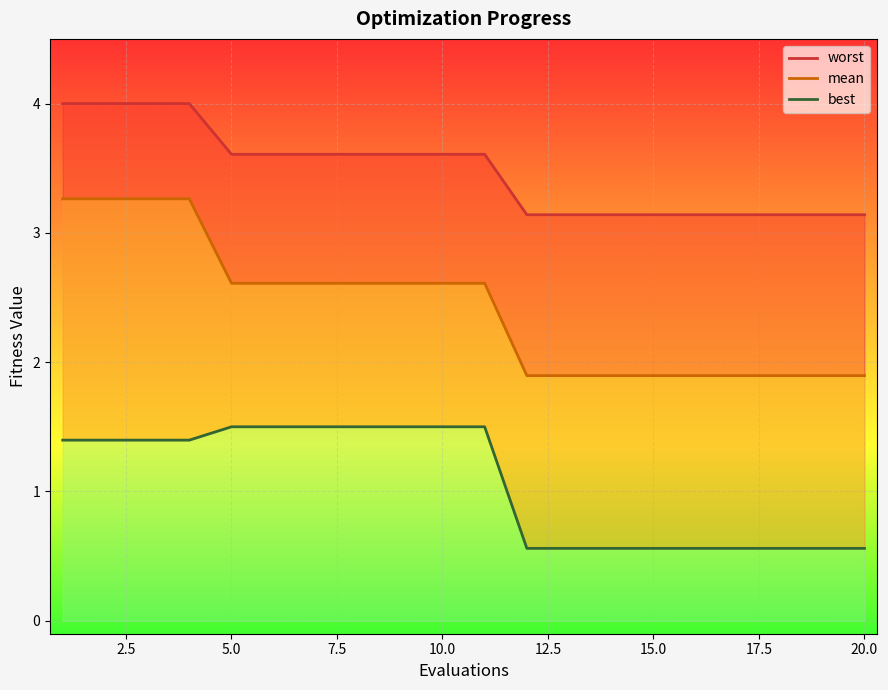

True or false: best and mean intersect in this chart.

False